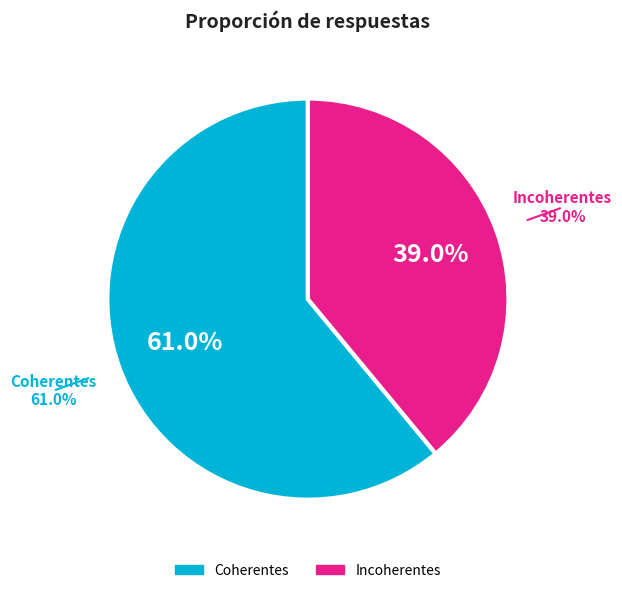

What is the majority slice?

Coherentes